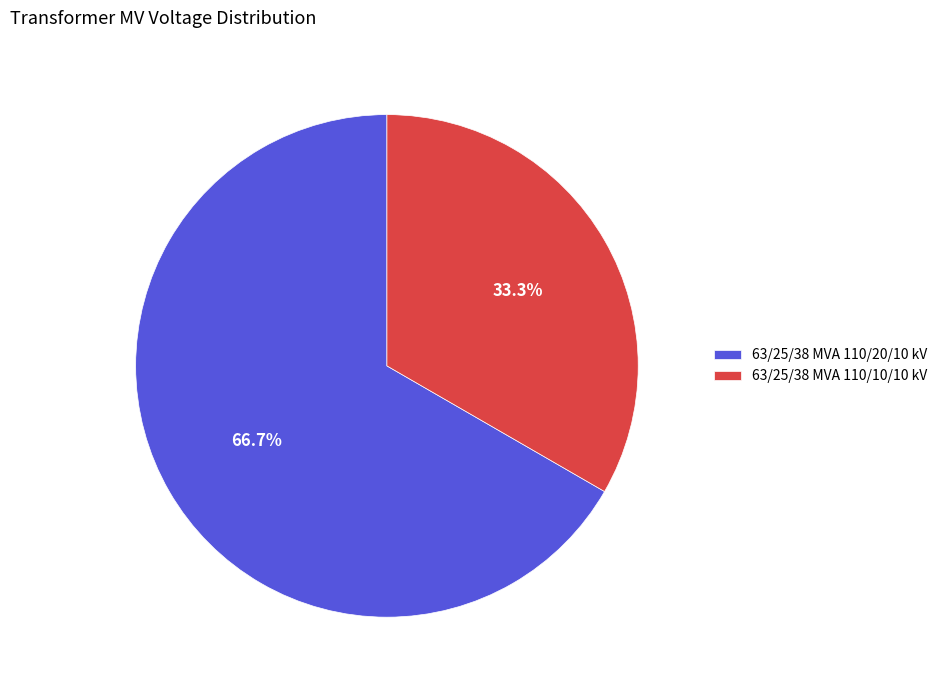

Which slice is the smallest?

63/25/38 MVA 110/10/10 kV